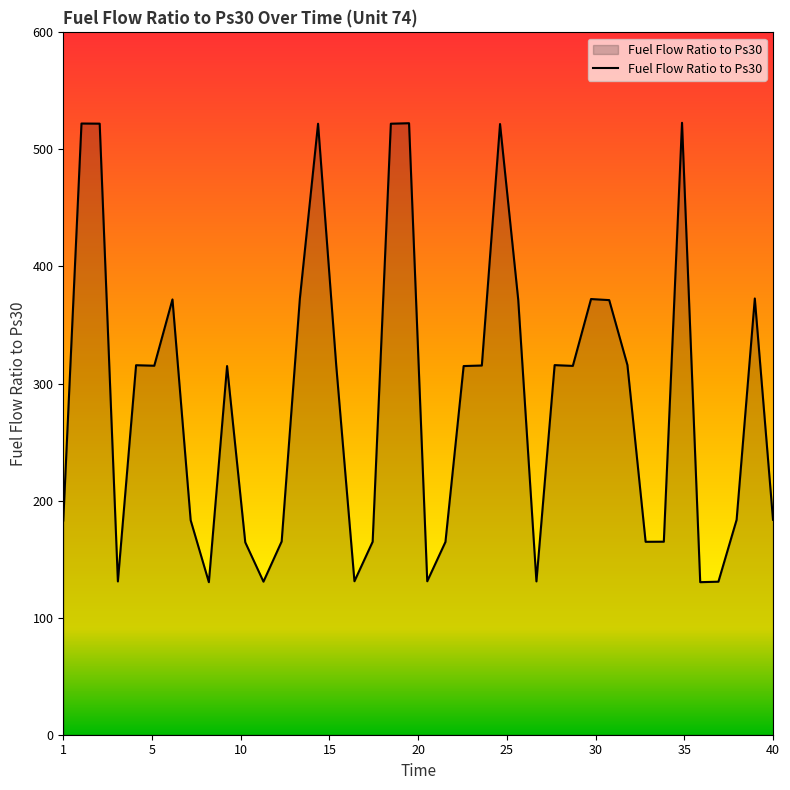

What is the average value?

287.3